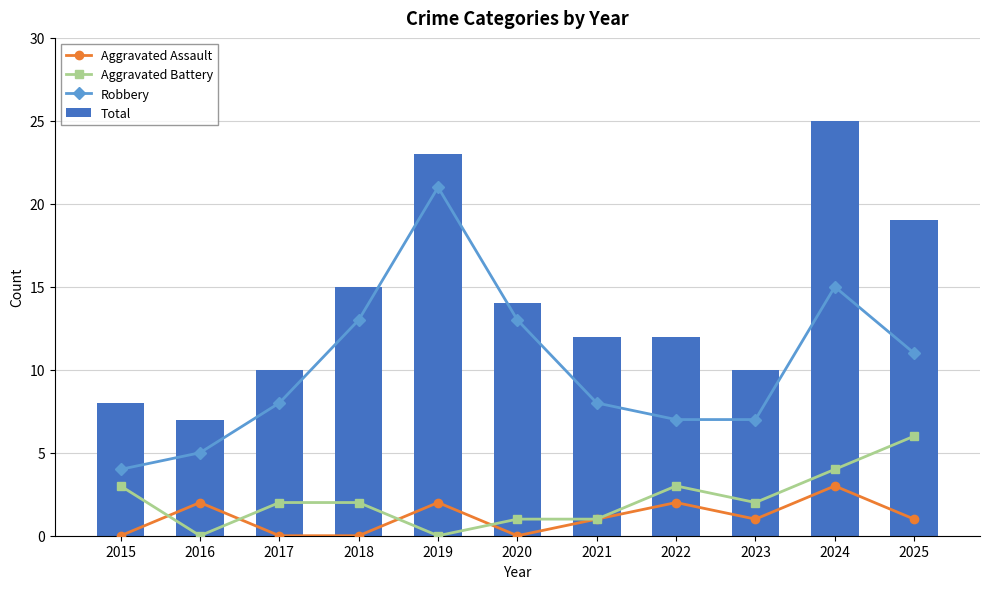

Reading left to right, transcribe all the data shown in this chart.

Aggravated Assault: 2015=0	2016=2	2017=0	2018=0	2019=2	2020=0	2021=1	2022=2	2023=1	2024=3	2025=1
Aggravated Battery: 2015=3	2016=0	2017=2	2018=2	2019=0	2020=1	2021=1	2022=3	2023=2	2024=4	2025=6
Robbery: 2015=4	2016=5	2017=8	2018=13	2019=21	2020=13	2021=8	2022=7	2023=7	2024=15	2025=11
Total: 2015=8	2016=7	2017=10	2018=15	2019=23	2020=14	2021=12	2022=12	2023=10	2024=25	2025=19